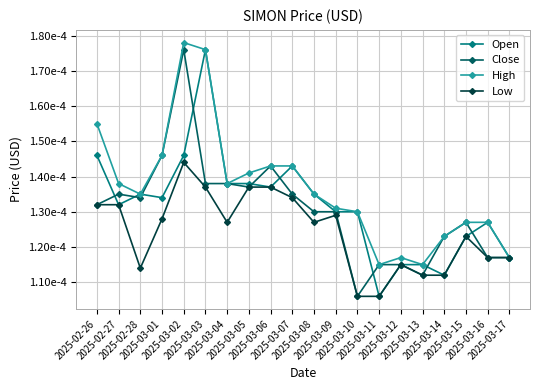

How many High values are between 0 and 1?

20